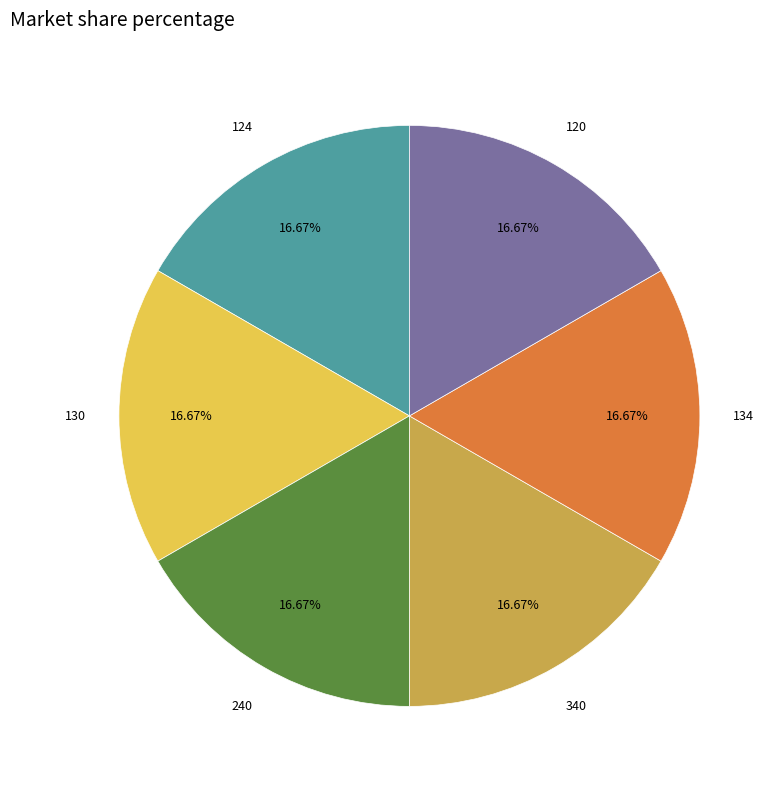

Is there a majority slice in this chart?

No